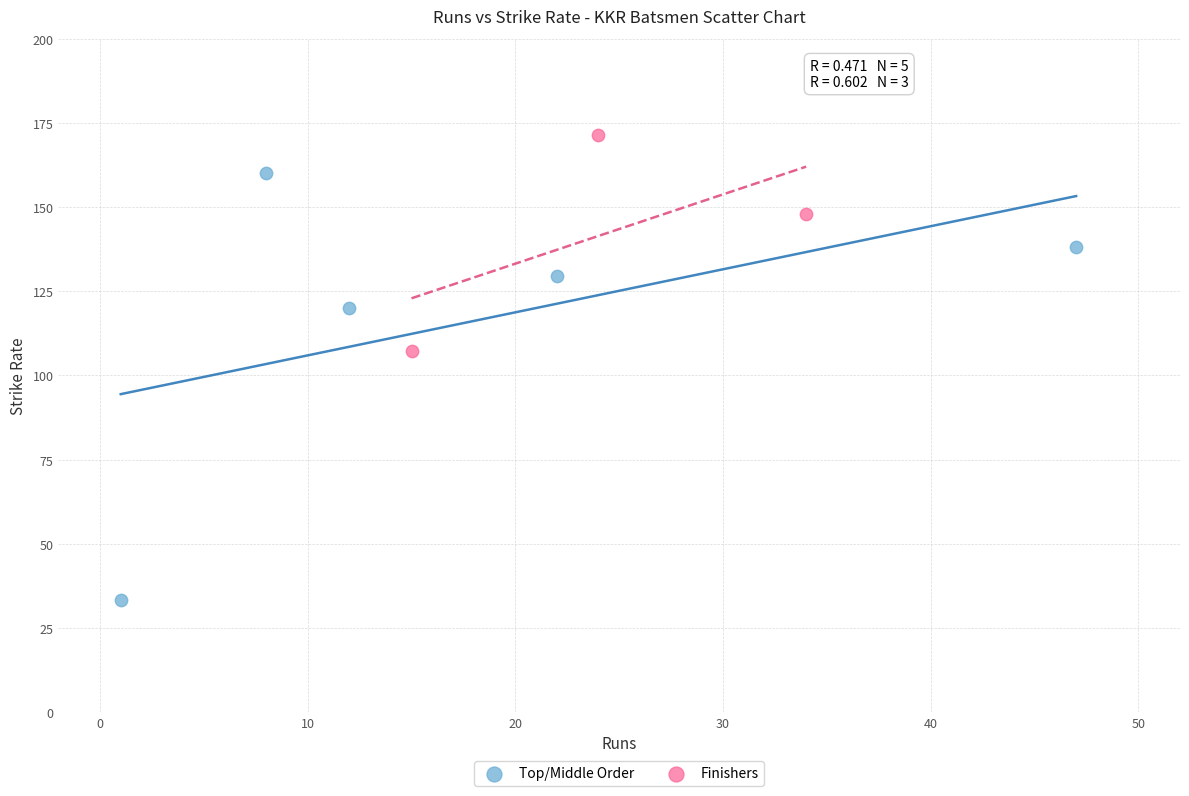

Which series contains the lowest Y value?

Top/Middle Order